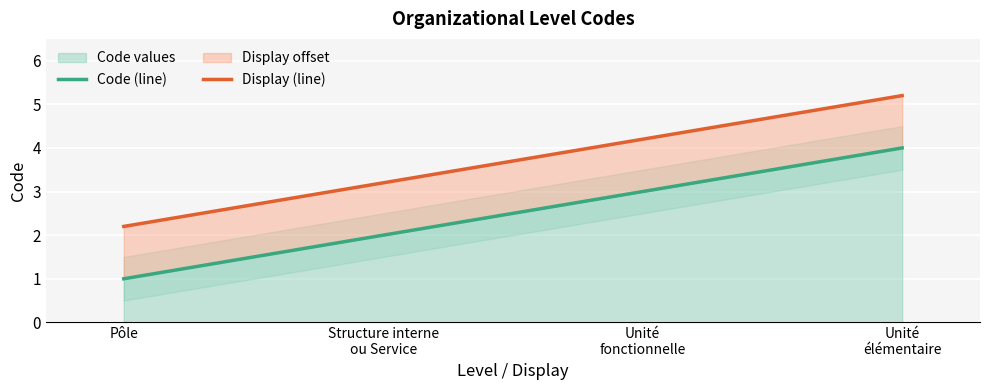

At Pôle, list the series in order from largest to smallest.

Display (line), Code (line)